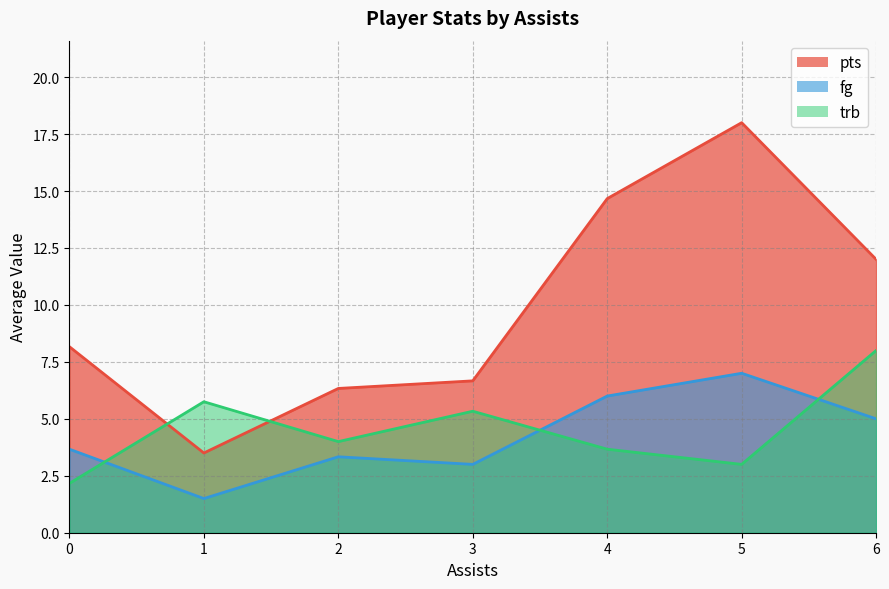

What is the difference between the highest and lowest values at 6?

7.0